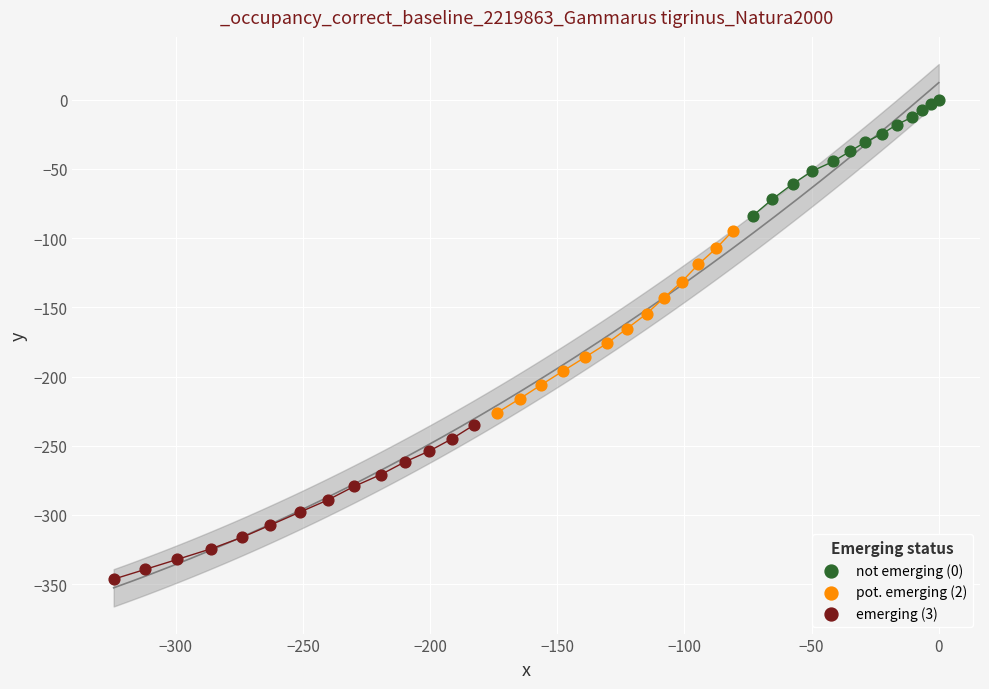

Which series contains the lowest Y value?

emerging (3)